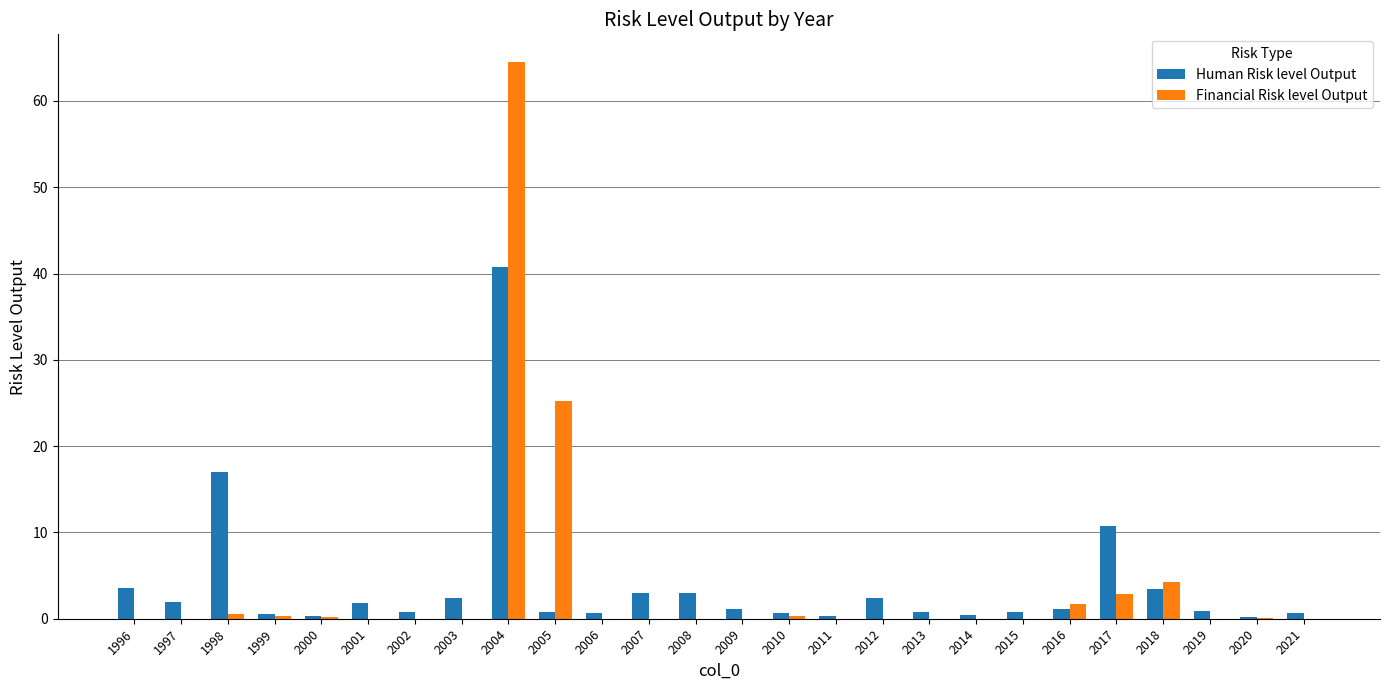

Read the Human Risk level Output value at 2017.

10.7